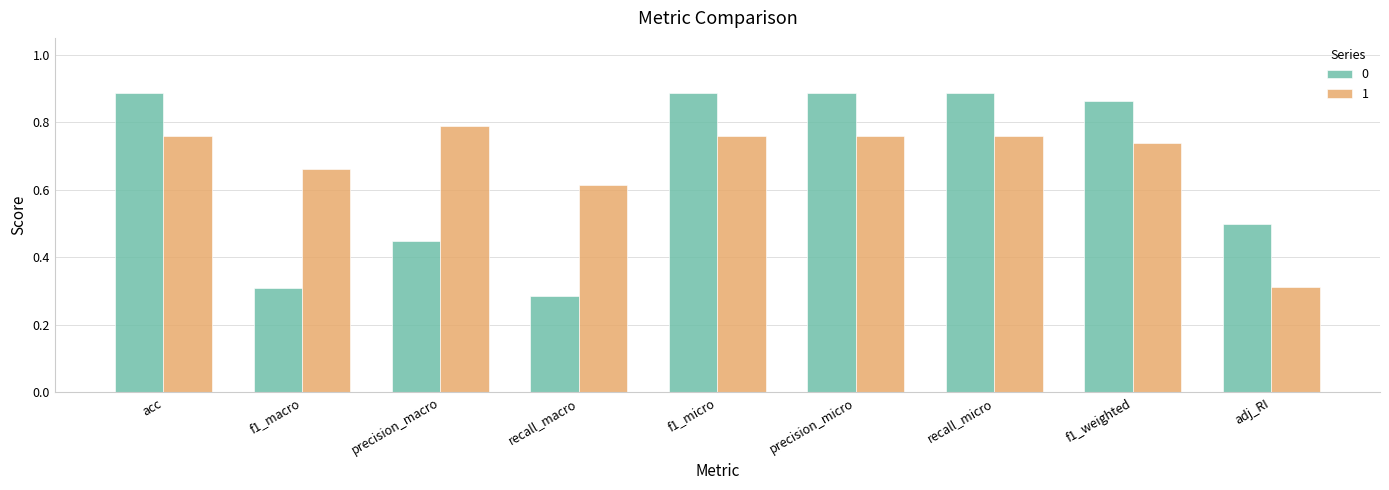

At which label does 0 reach its minimum?

recall_macro